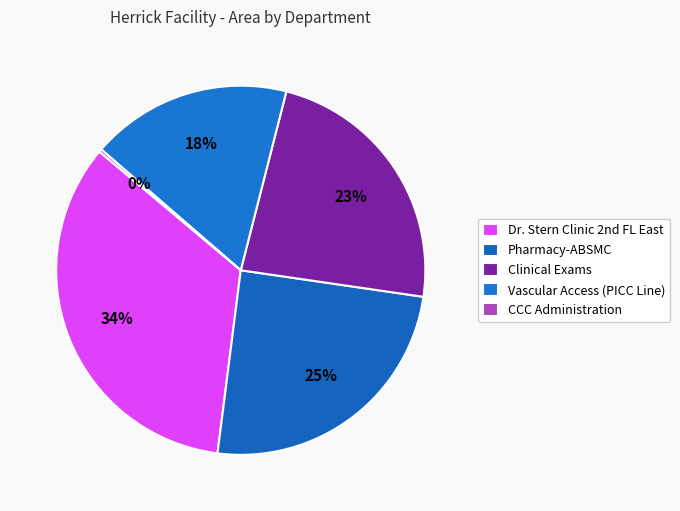

The Clinical Exams slice represents 18% of the pie. True or false?

False